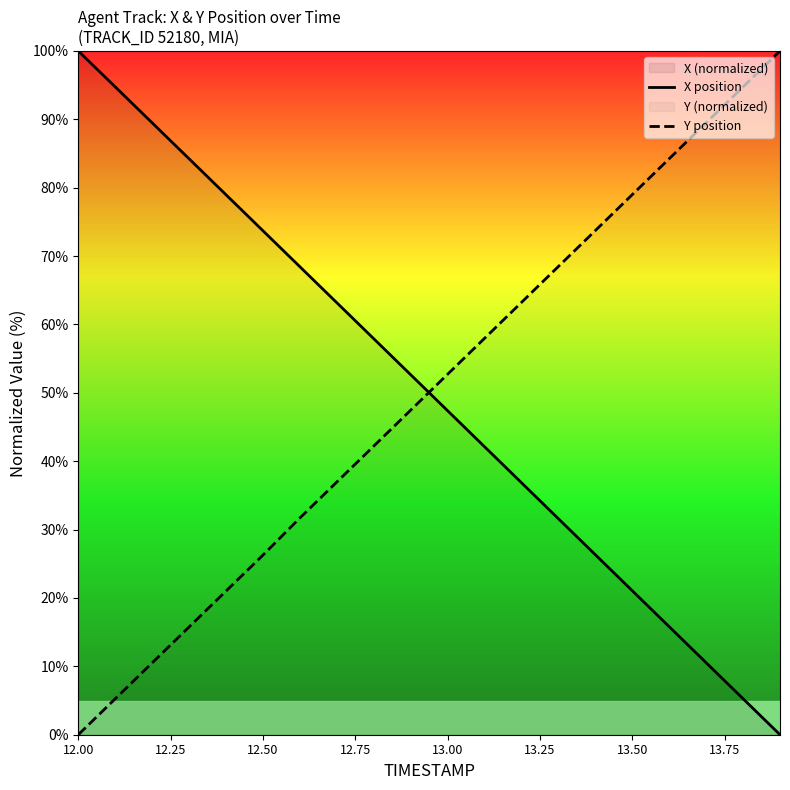

What is the value of the X position point at the 8th from the left?

63.2